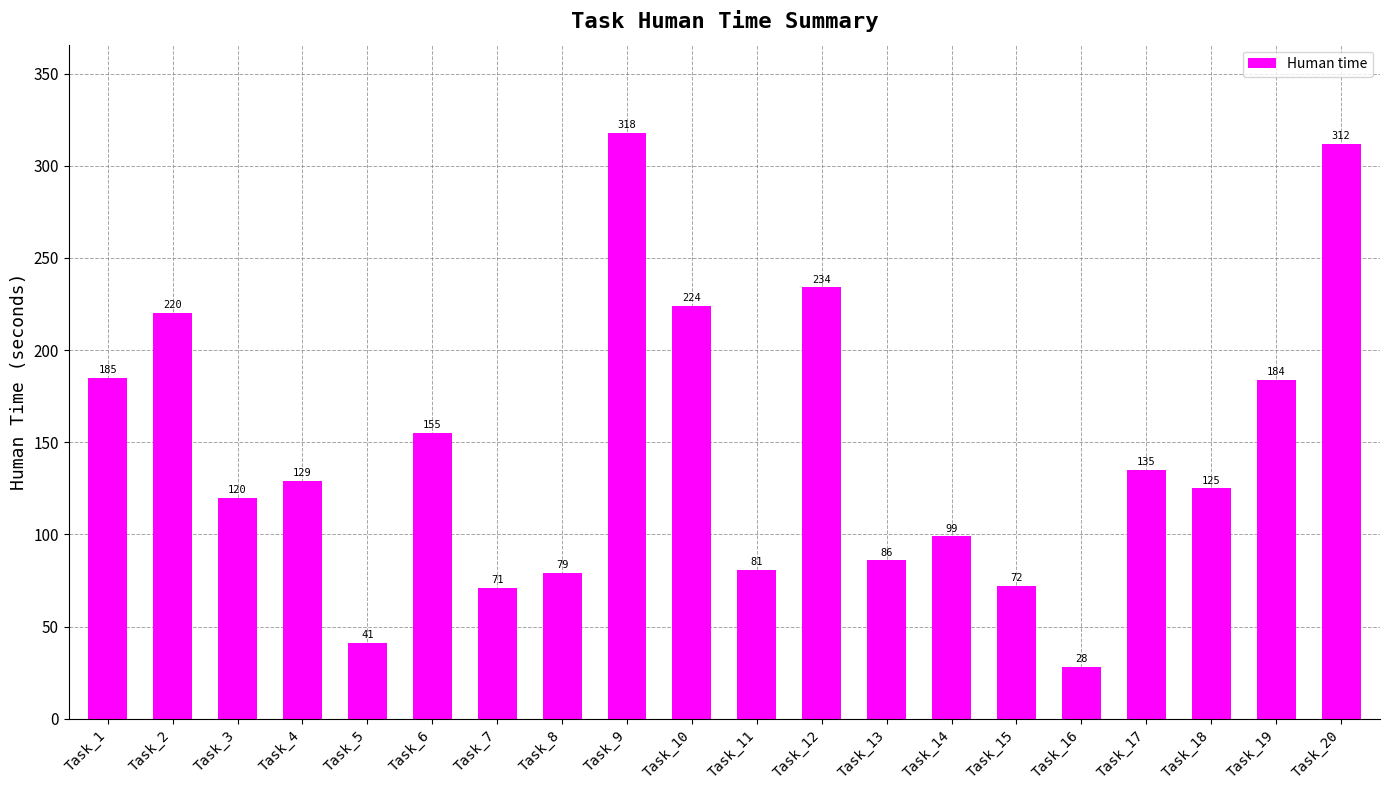

What is the change in value from Task_16 to Task_20?

+284